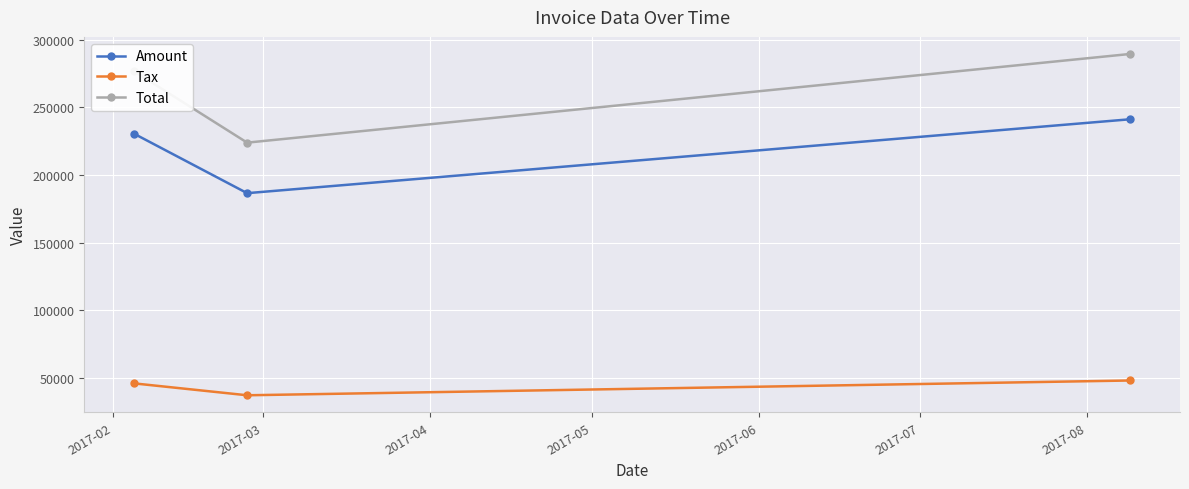

What is the sum of all Tax values?

131619.8